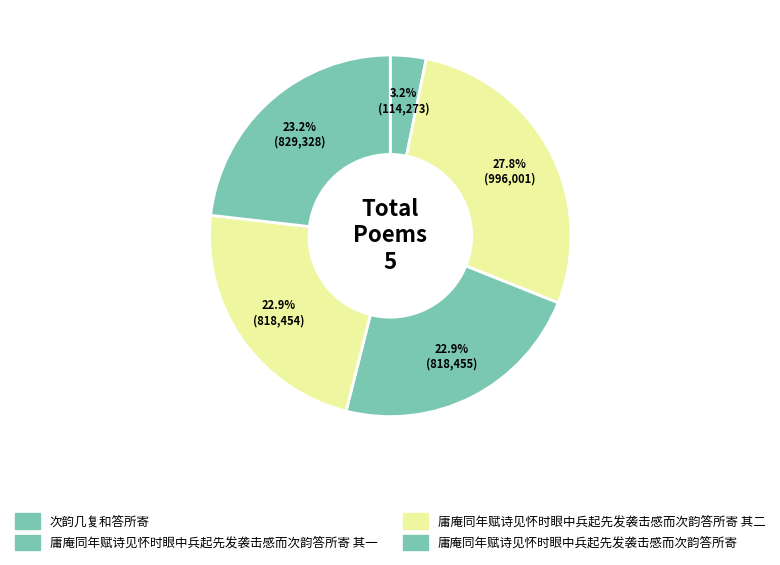

How many slices are in this pie chart?

5